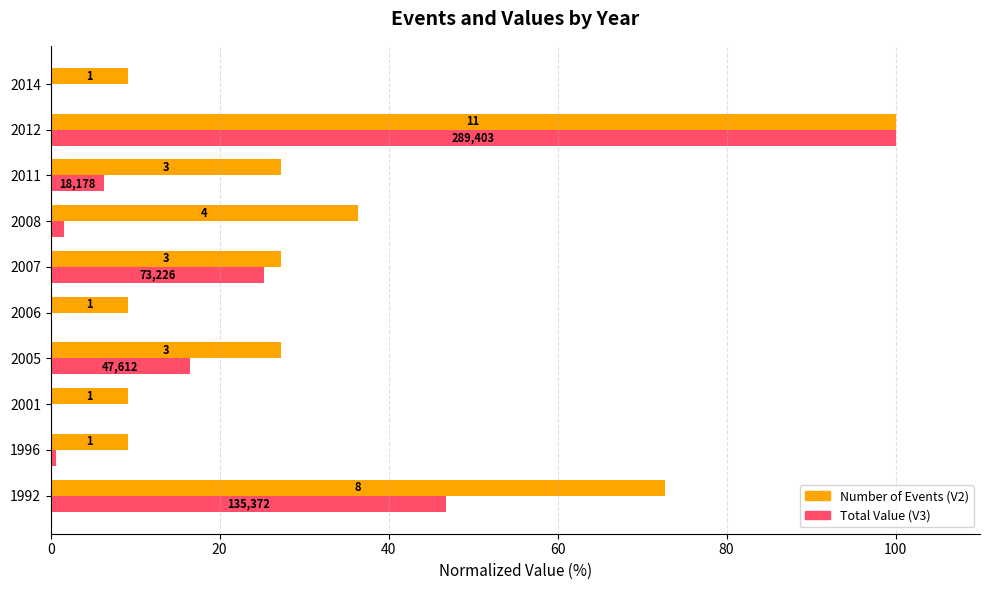

Rank the series by their average value, from highest to lowest.

Number of Events (V2), Total Value (V3)